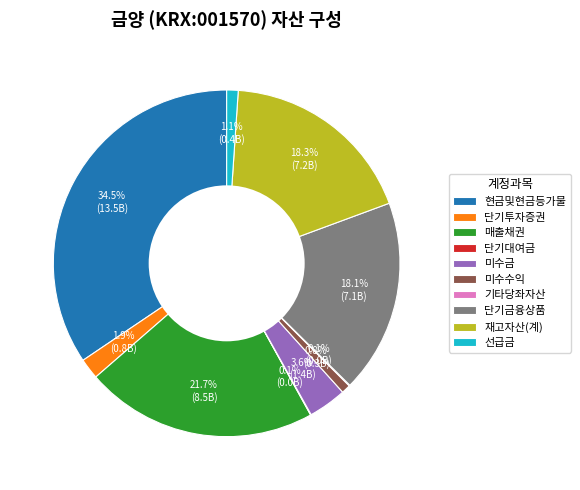

Approximately how many times larger is the value at 현금및현금등가물 compared to 단기금융상품?

1.9